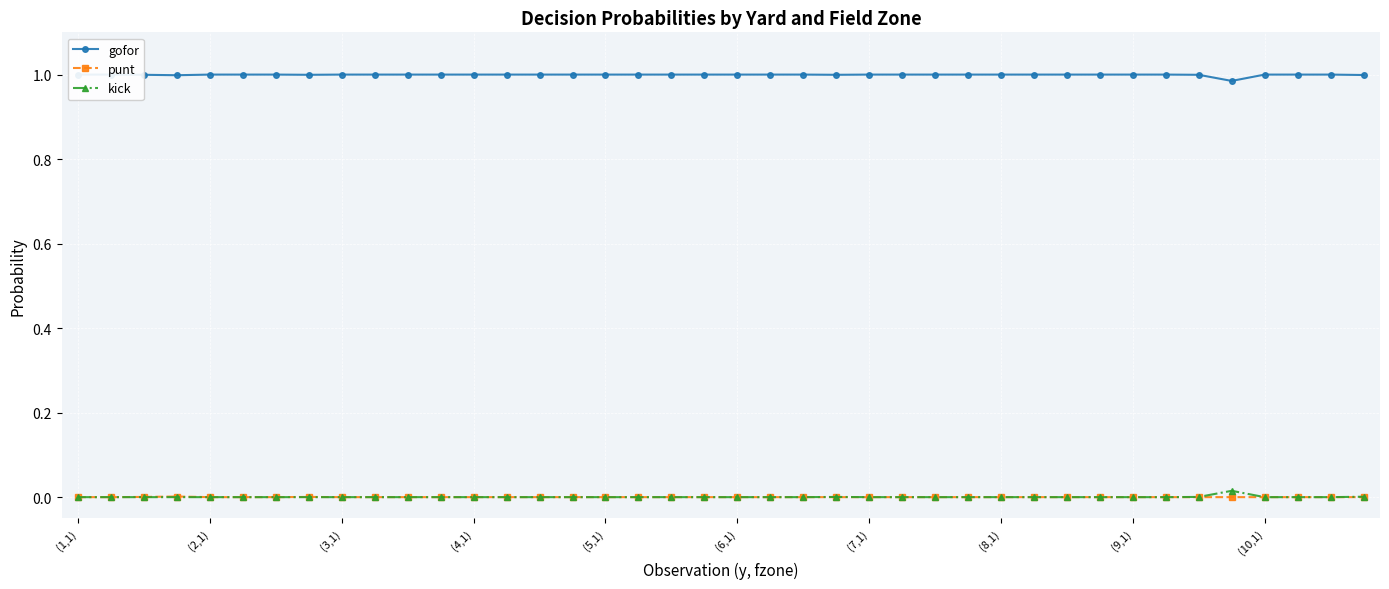

List the series in order of their peak value, lowest first.

punt, kick, gofor